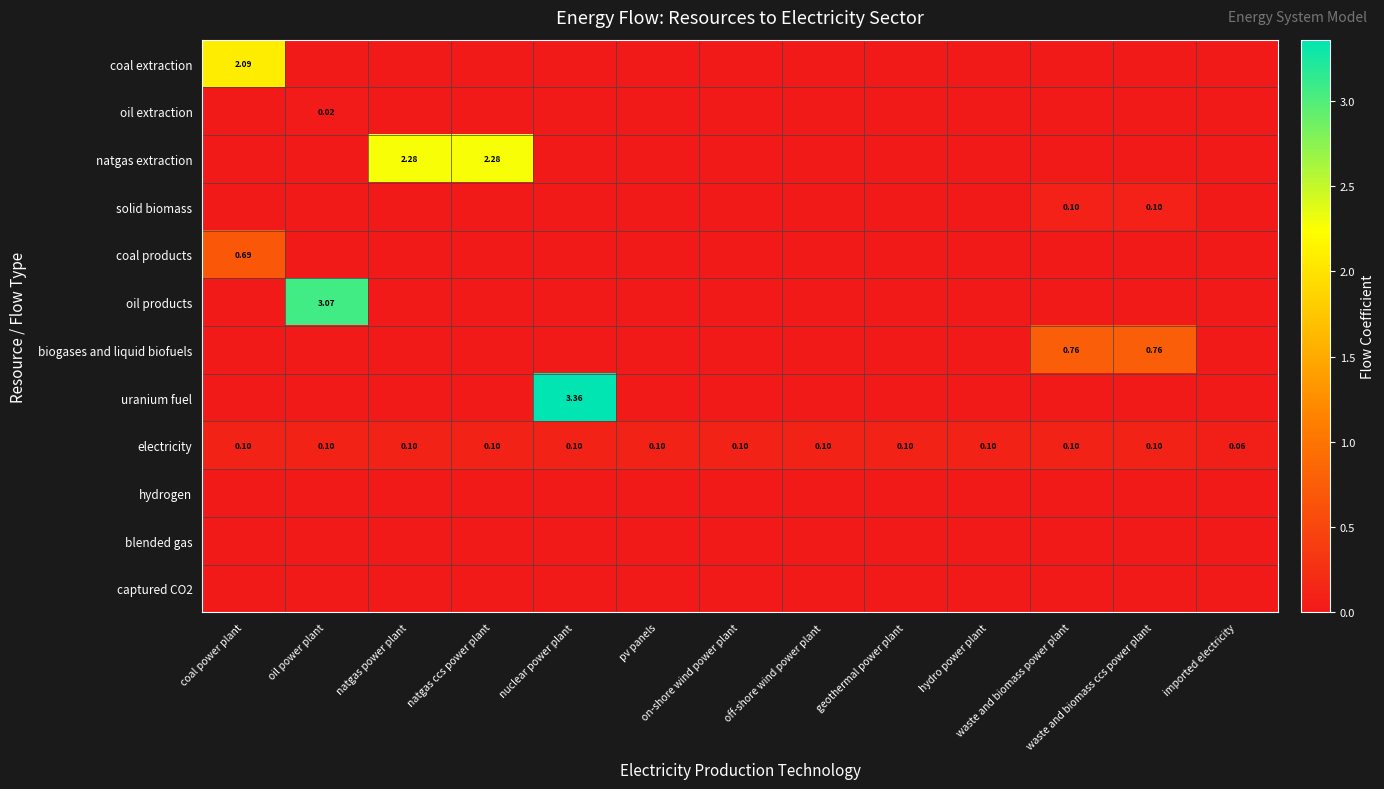

Which series has the largest range (max minus min)?

uranium fuel